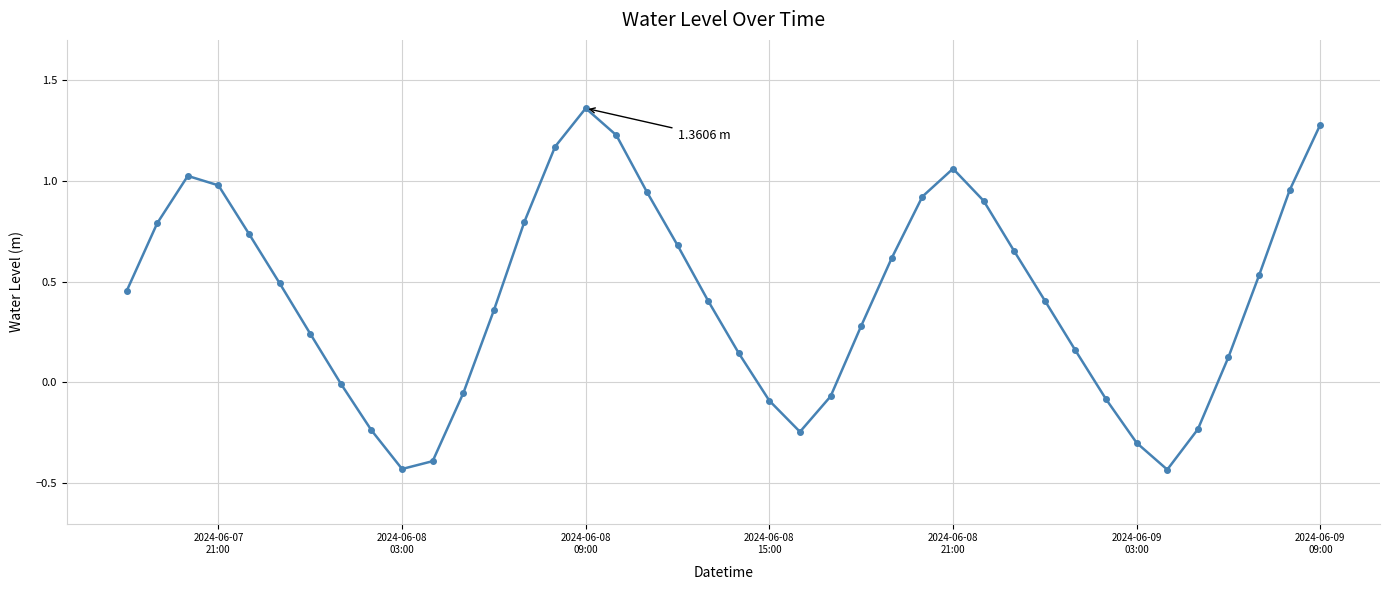

How many interior local valleys (lower than both neighbors) does the data have?

3